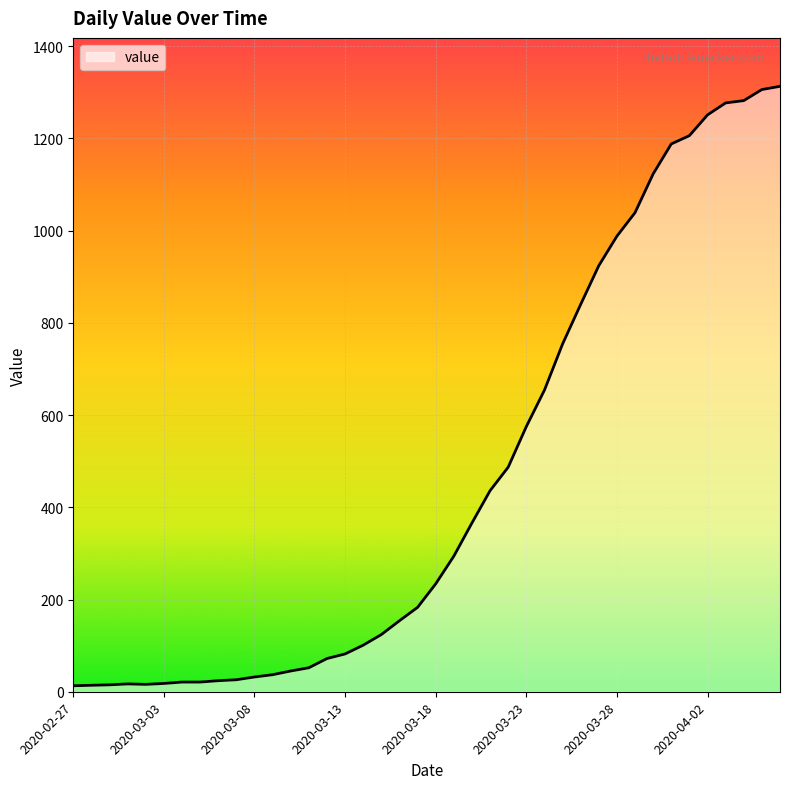

What is the maximum value shown in the chart?

1313